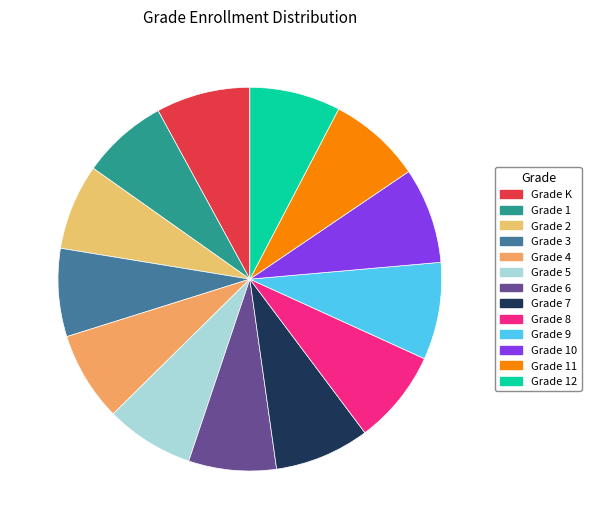

Between Grade 6 and Grade 8, which is larger?

Grade 8